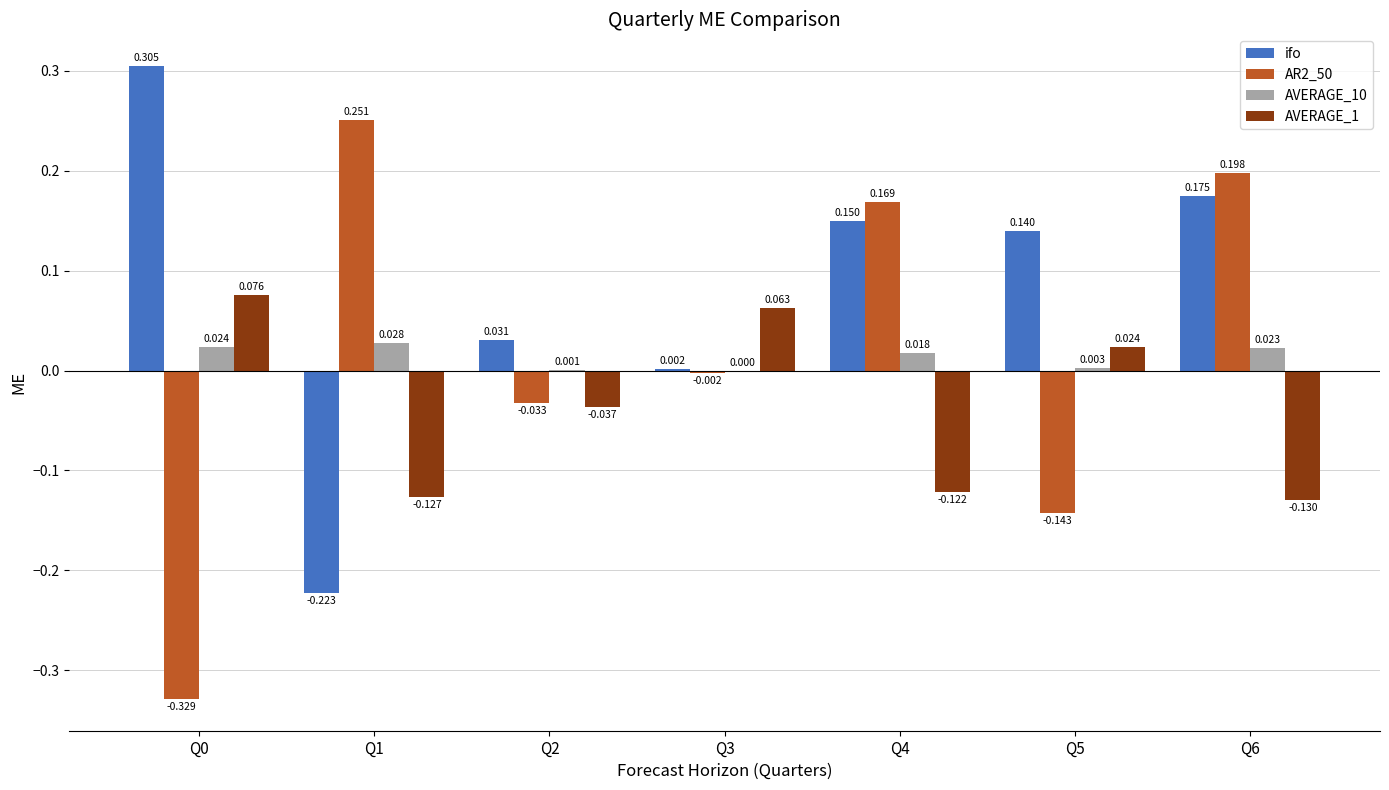

What is the value of the ifo bar at the 2nd from the left?

-0.2